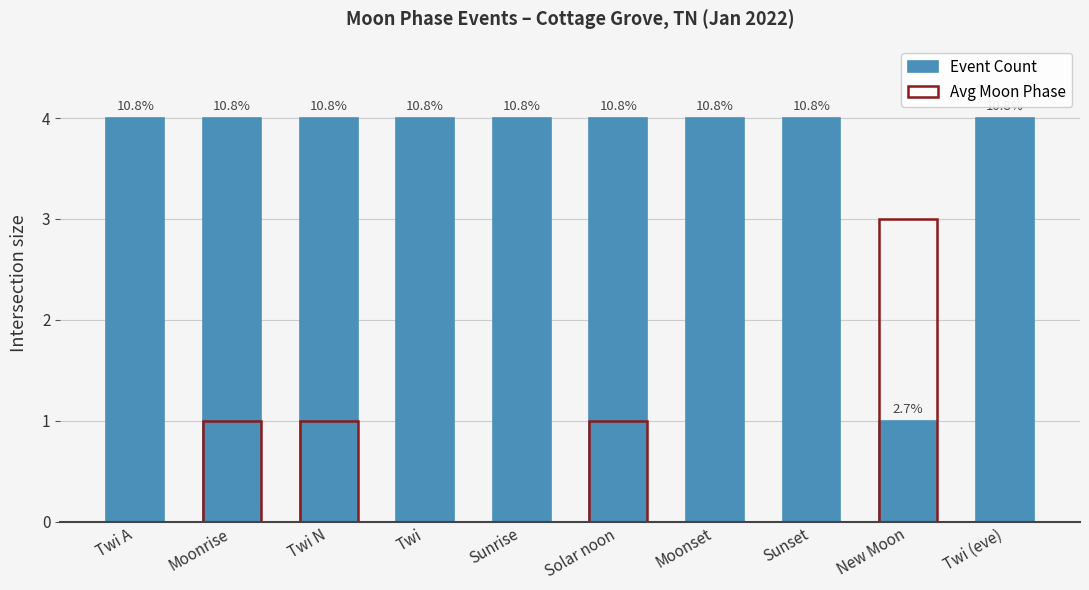

What is the sum of all Avg Moon Phase values?

6